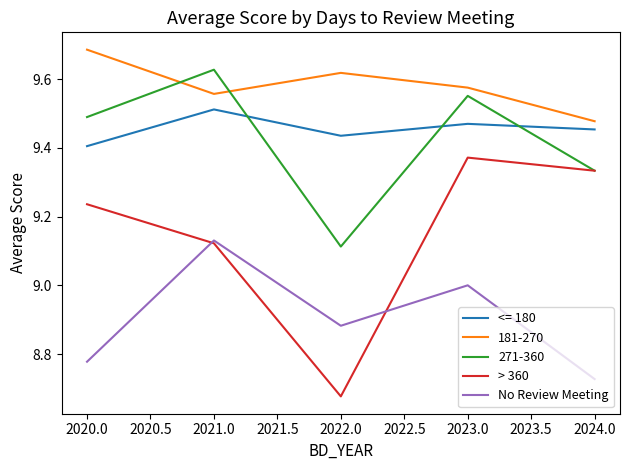

True or false: <= 180 has a value of 13.8 at 2023.0.

False